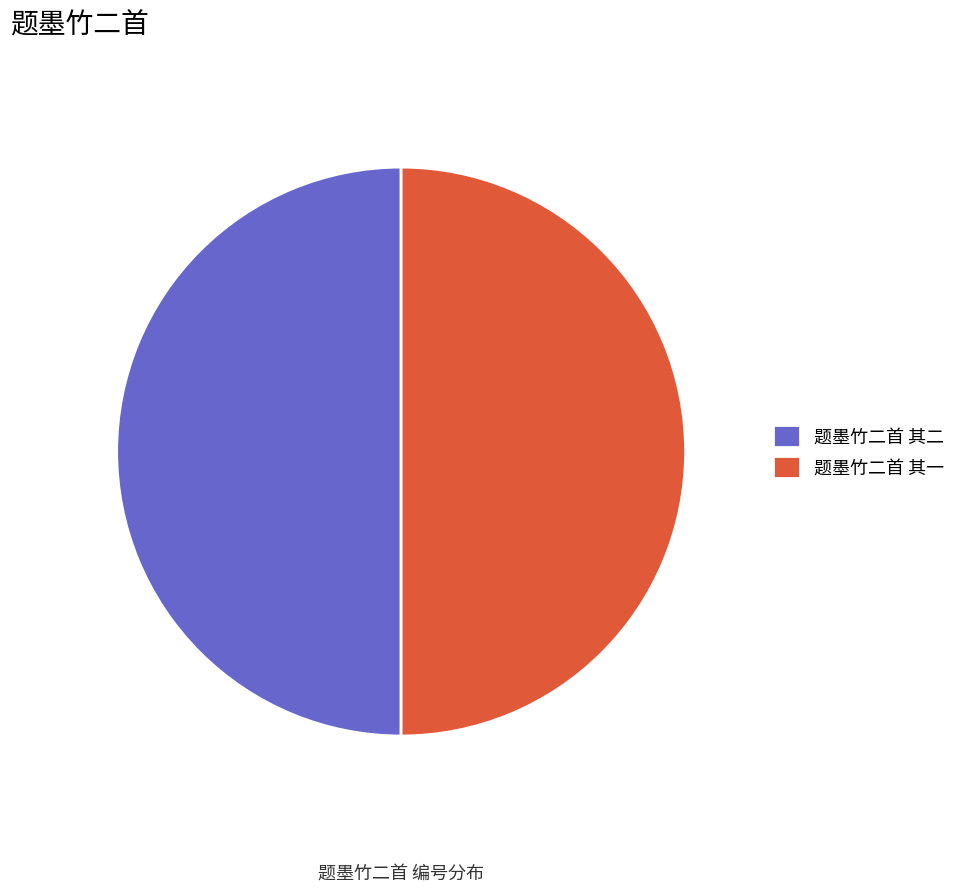

What percentage is NOT represented by 题墨竹二首 其一?

50.0%